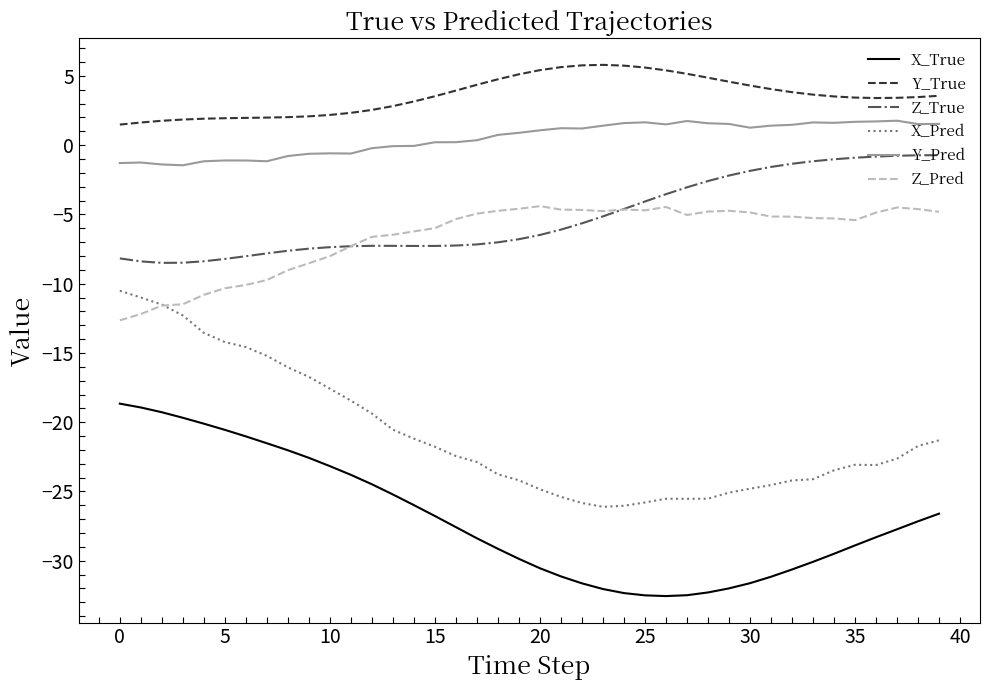

What is the minimum value shown in the chart?

-32.5